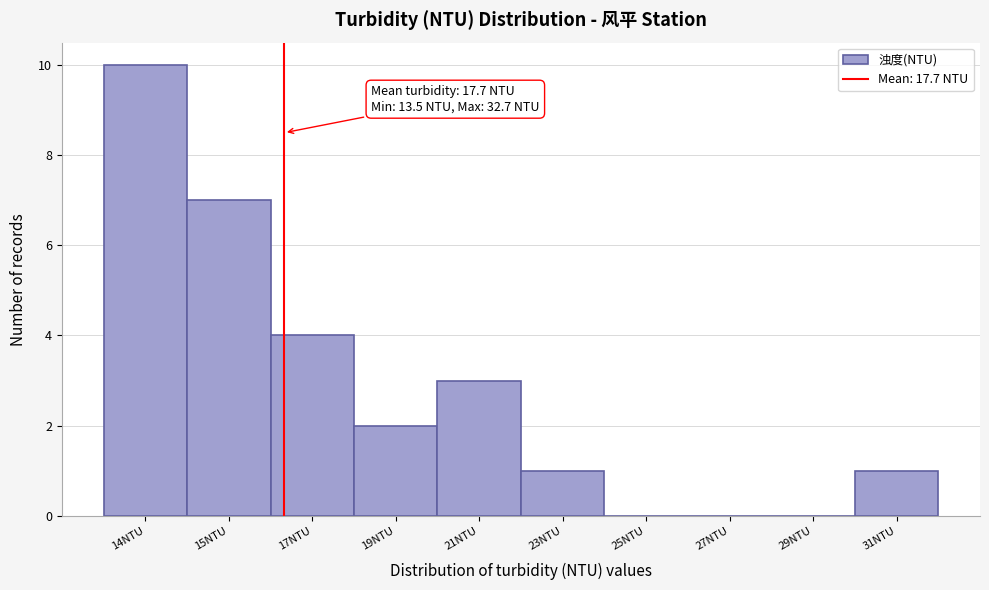

Reading right to left, extract all data points from this chart.

31NTU=1	29NTU=0	27NTU=0	25NTU=0	23NTU=1	21NTU=3	19NTU=2	17NTU=4	15NTU=7	14NTU=10